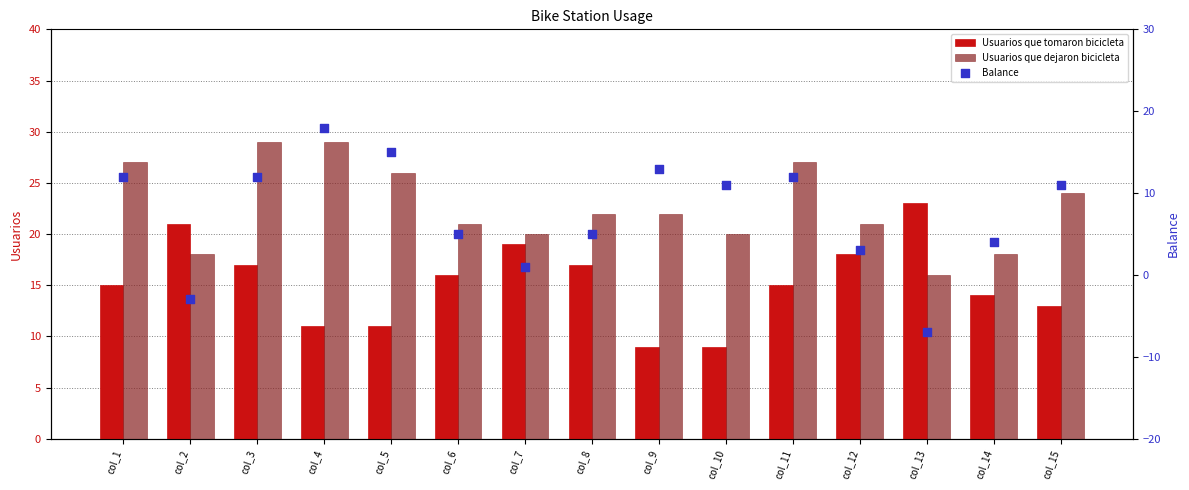

Which series has the largest total across all categories?

Usuarios que dejaron bicicleta